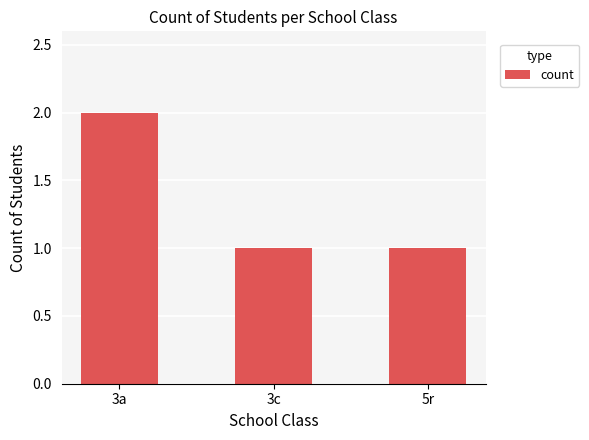

How many distinct data groups are displayed?

1